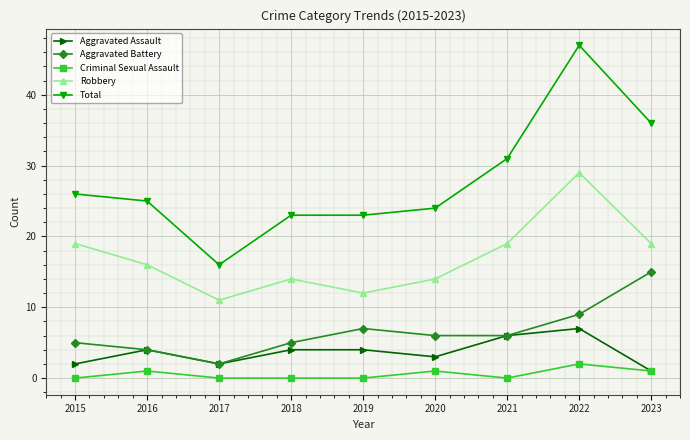

List the series in order of their peak value, highest first.

Total, Robbery, Aggravated Battery, Aggravated Assault, Criminal Sexual Assault